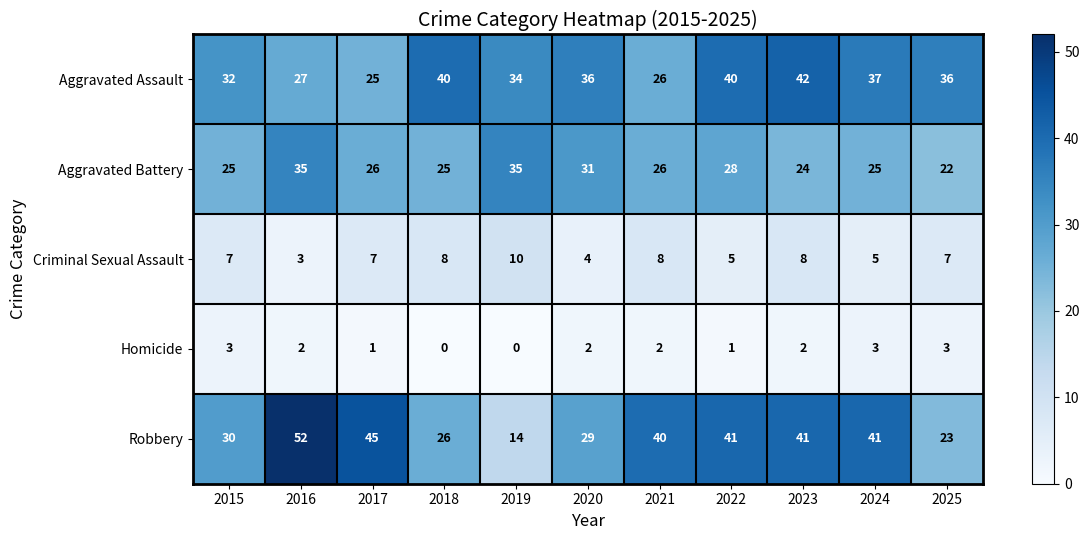

Is the value of Aggravated Battery at 2019 greater than the value of Aggravated Assault at 2021?

Yes